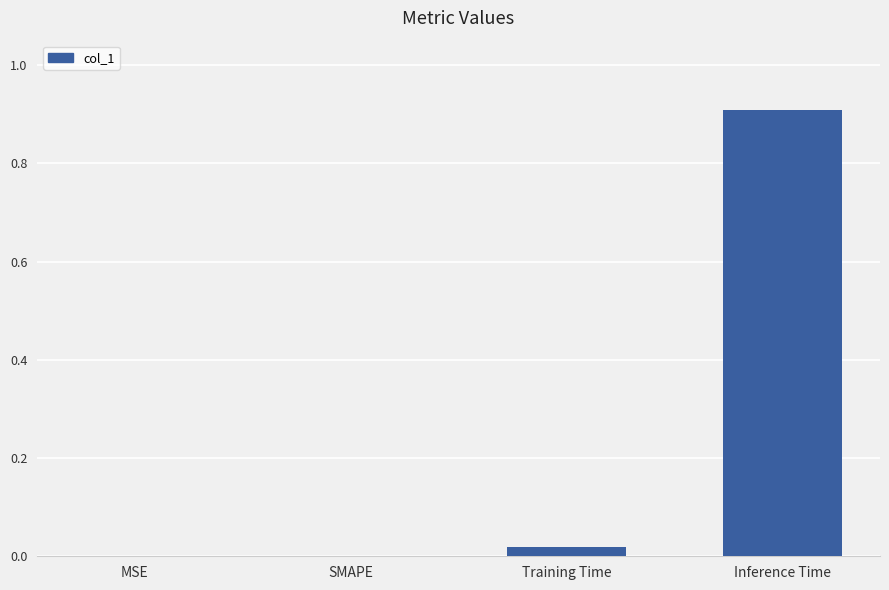

The value at SMAPE is 0.0. True or false?

True